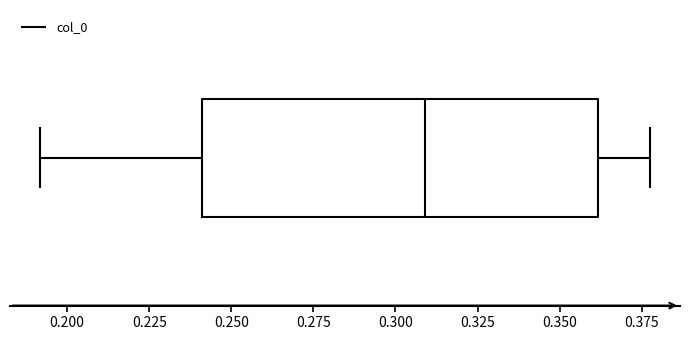

Transcribe this box plot: give where the median line is, the range the box spans, and where the two whiskers end, as read against the x-axis. The values are not printed on the chart, so give them approximately, as read against the axis.

median 0.310, box 0.240 to 0.360, whiskers 0.190 to 0.375